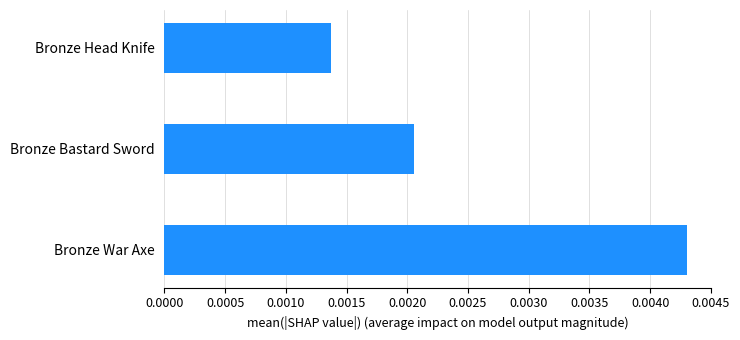

Count the number of categories in the chart.

3